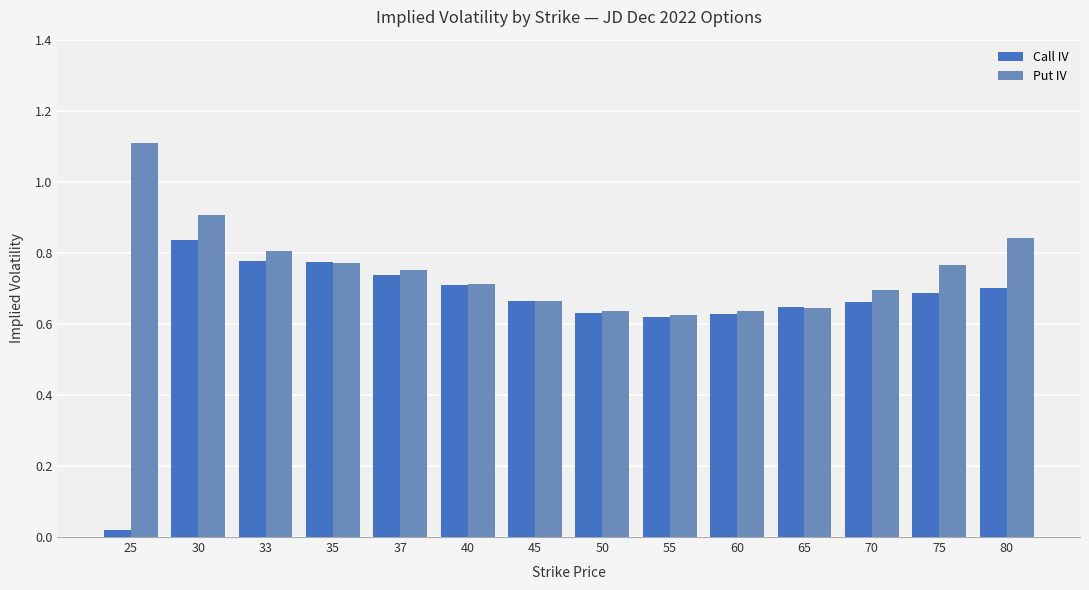

Which series has the largest range (max minus min)?

Call IV